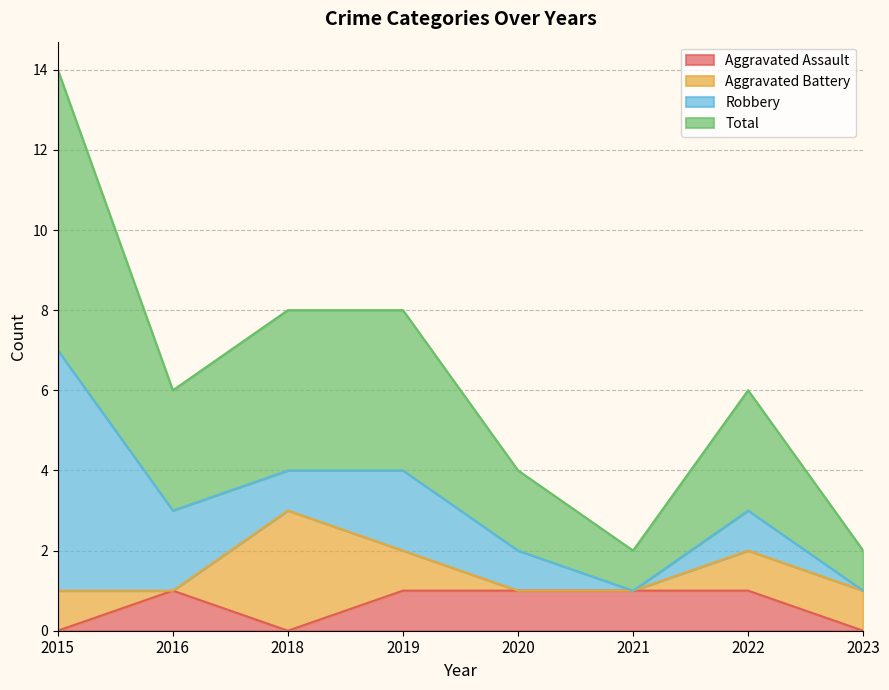

How many data points in Aggravated Assault are less than 1?

3